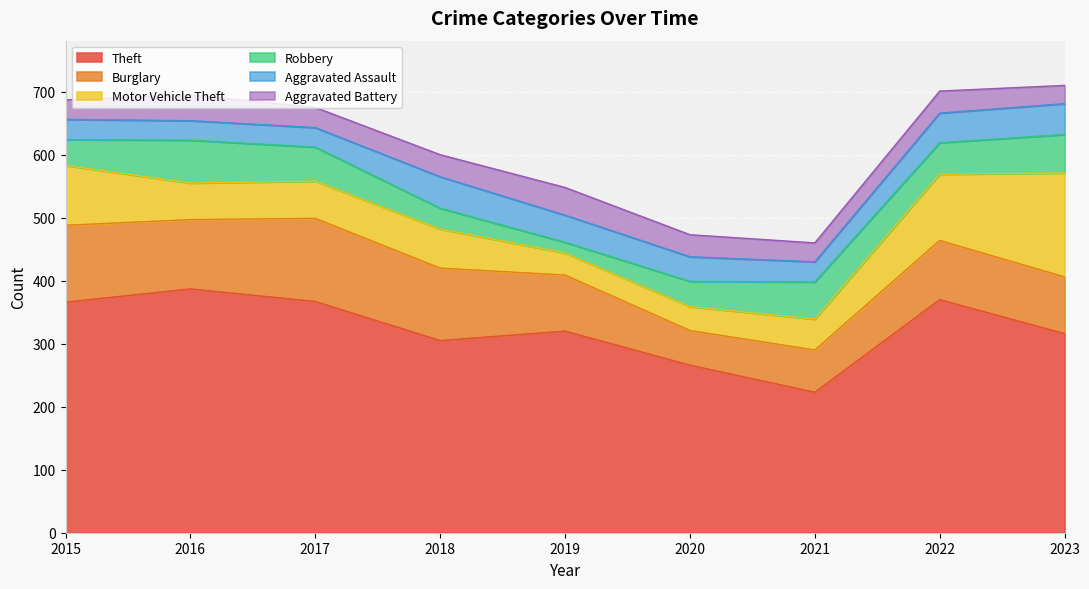

What is the total value across all series at 2023?

710